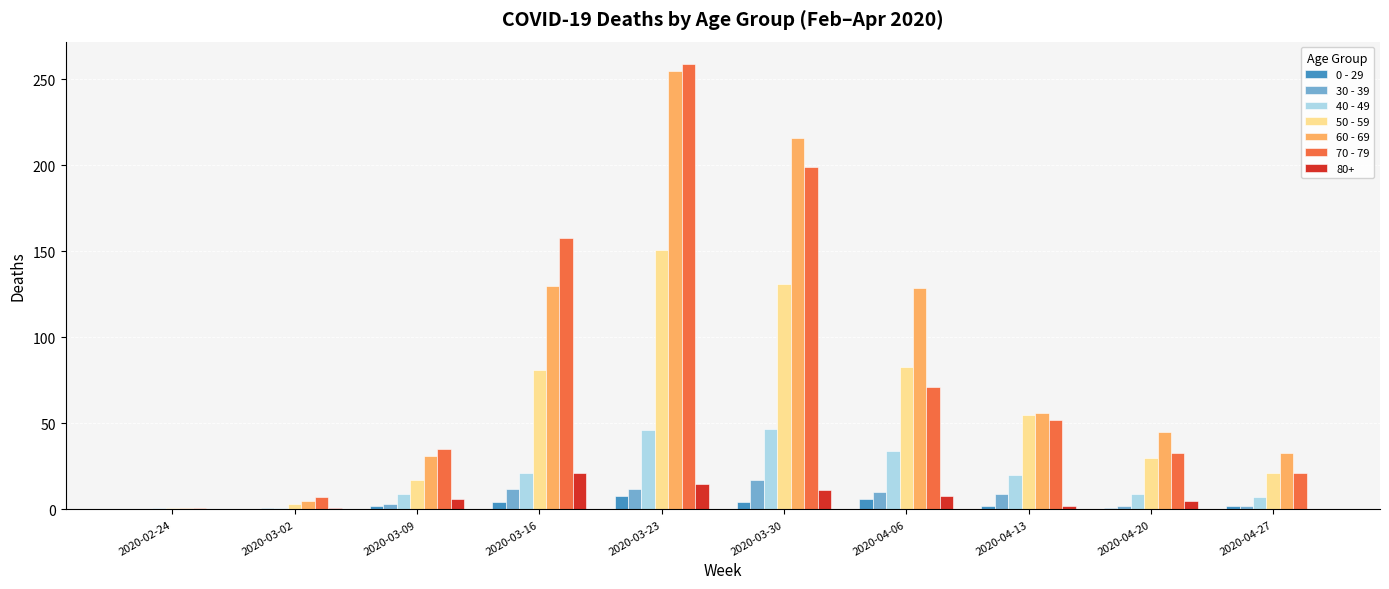

What is the maximum value shown in the chart?

259